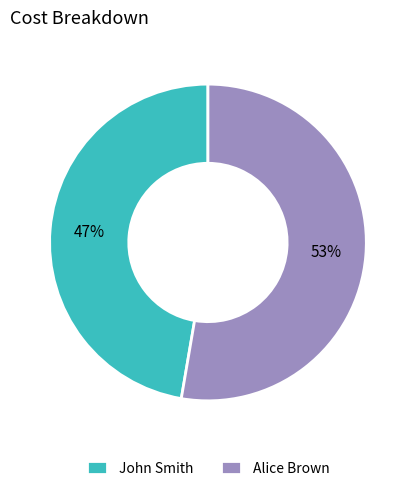

What is the ratio of the value at John Smith to the value at Alice Brown?

0.9